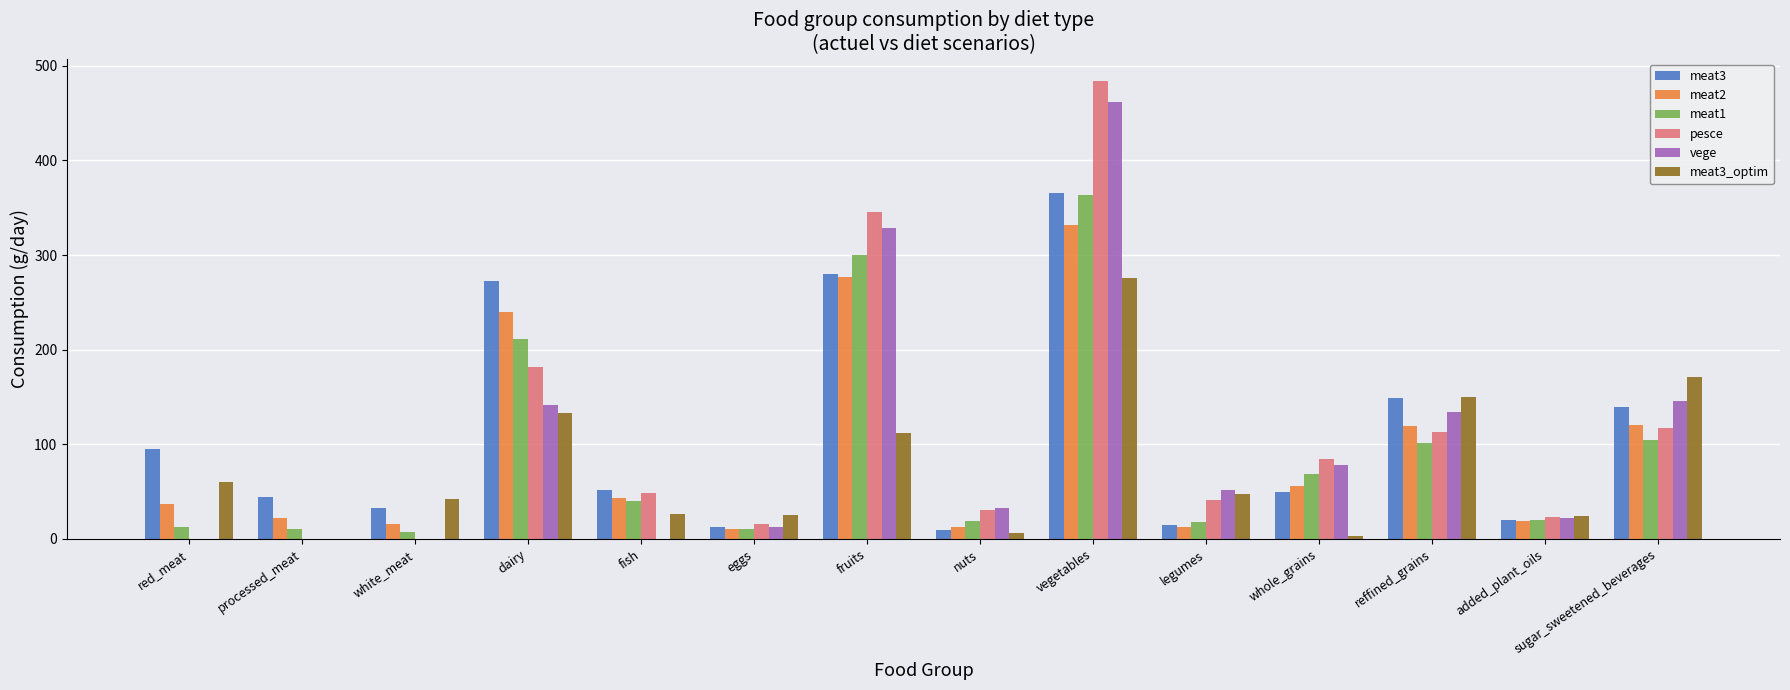

At which category does the chart reach its peak across all series?

vegetables